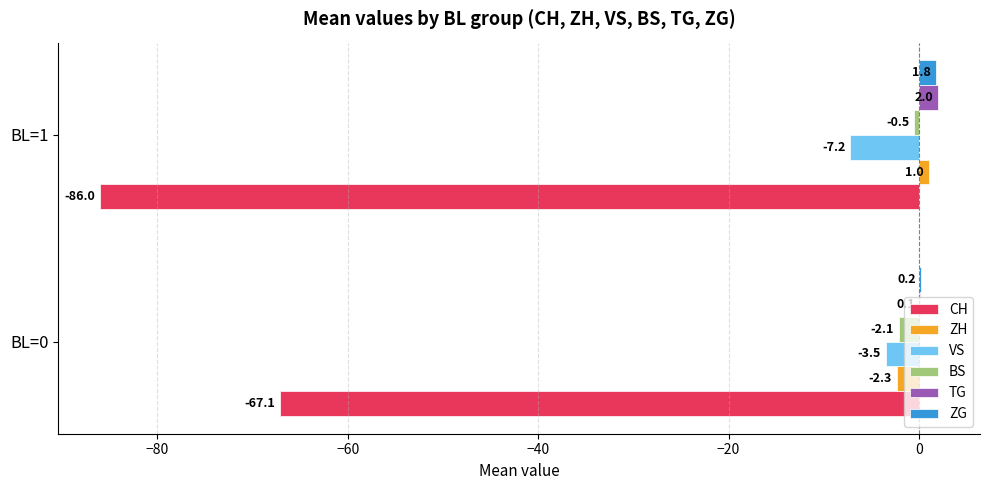

Count the number of categories in the chart.

2